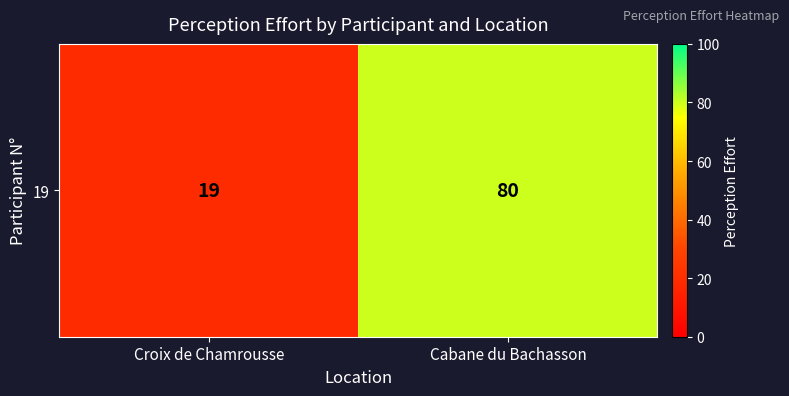

Count the number of categories in the chart.

2